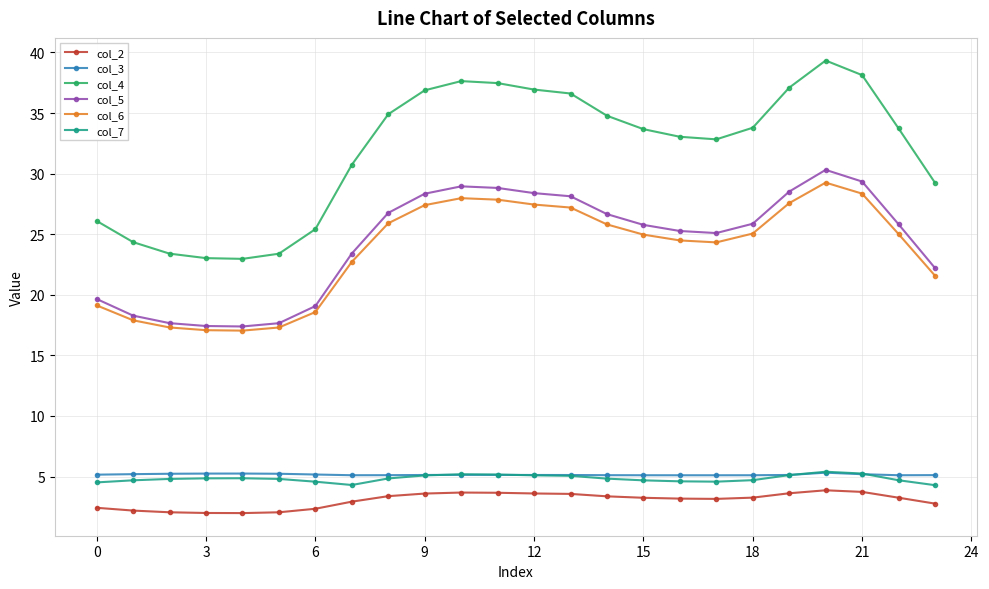

In col_2, how many points are higher than both neighbors (excluding endpoints)?

2